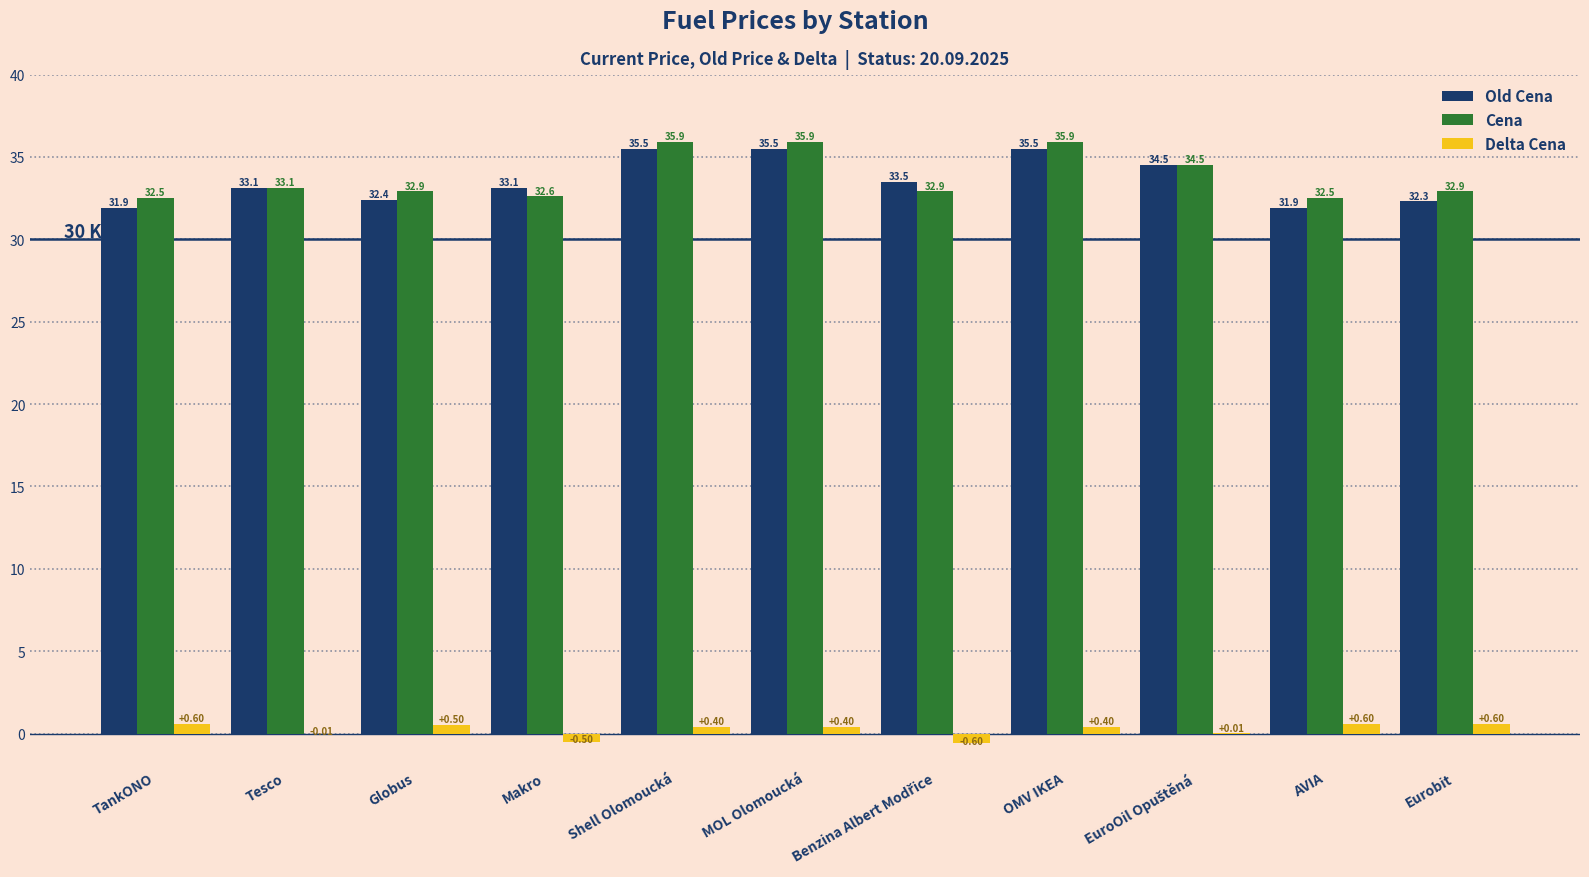

Between Makro and OMV IKEA, which series saw the biggest shift?

Cena